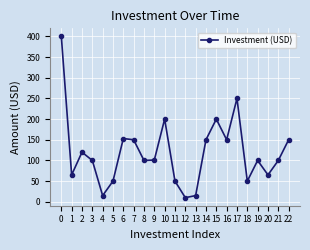

True or false: the data shows 43 at 8.

False